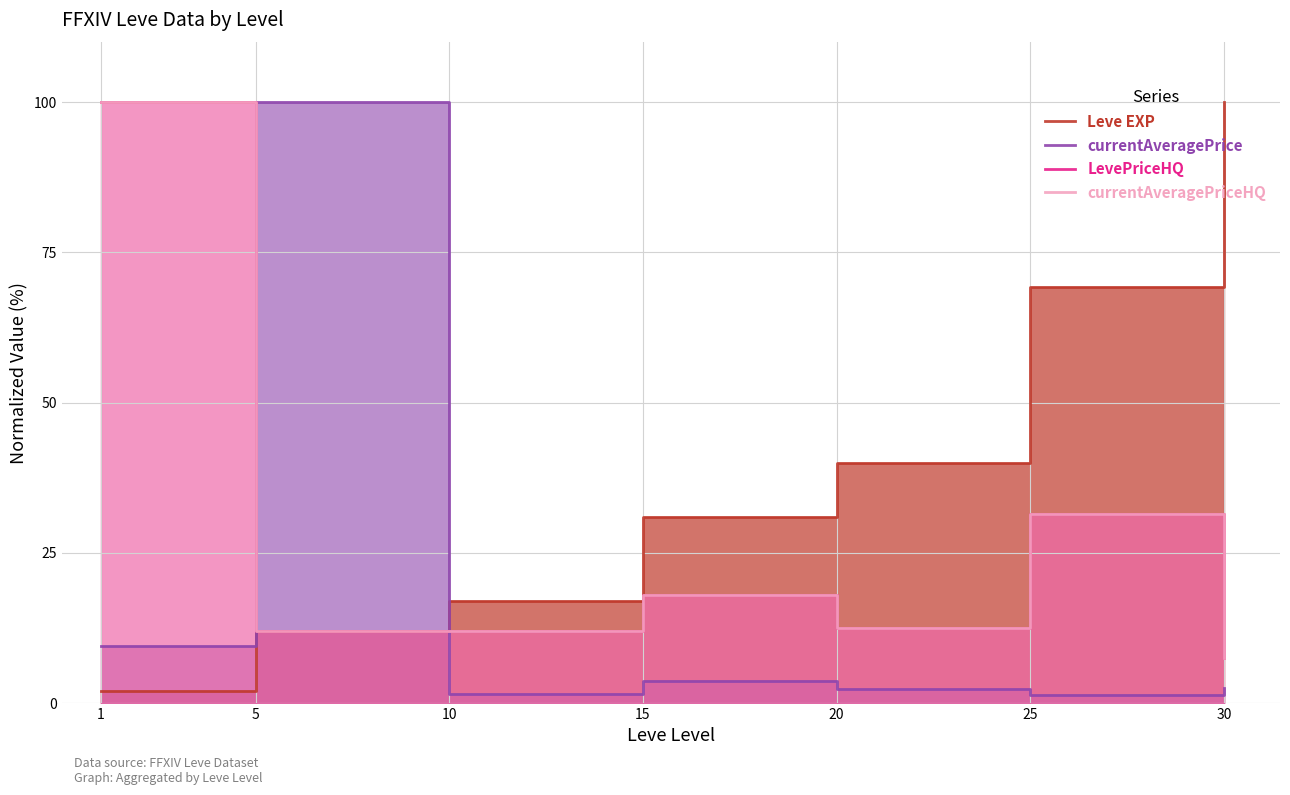

True or false: LevePriceHQ and Leve EXP cross at least once.

True